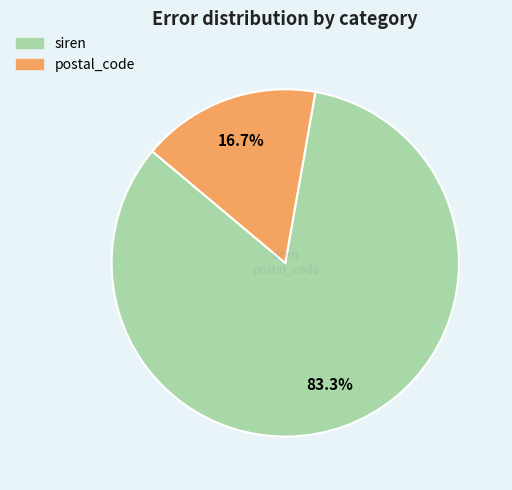

Between siren and postal_code, which is larger?

siren